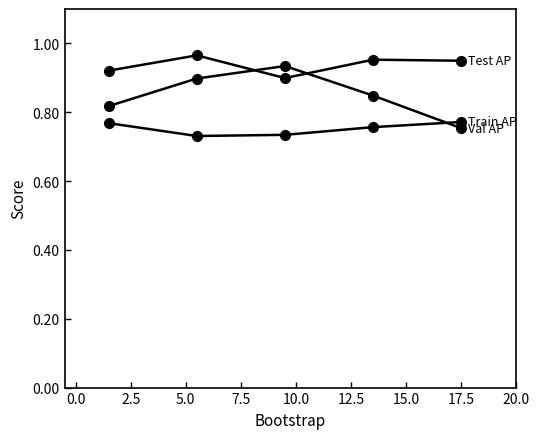

Does the chart have visible grid lines?

No